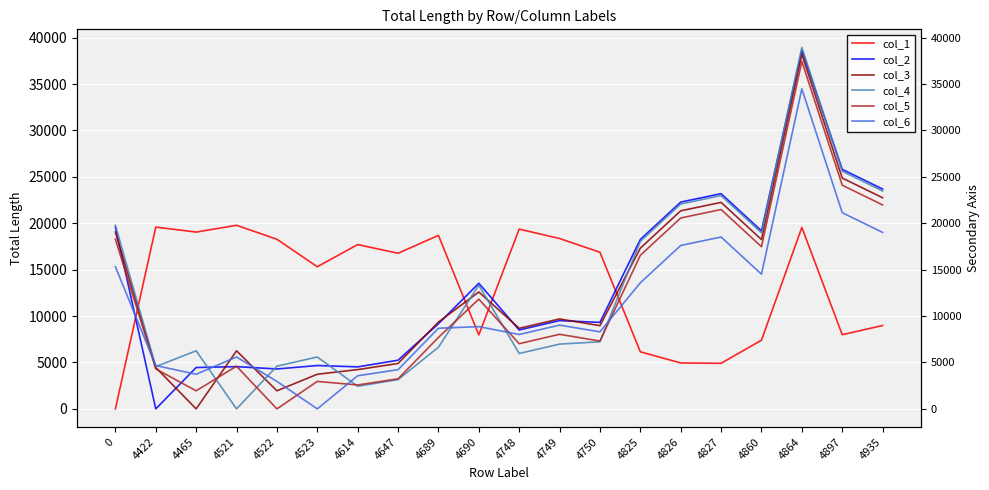

What is the difference between the highest and lowest values at 4522?

18280.2